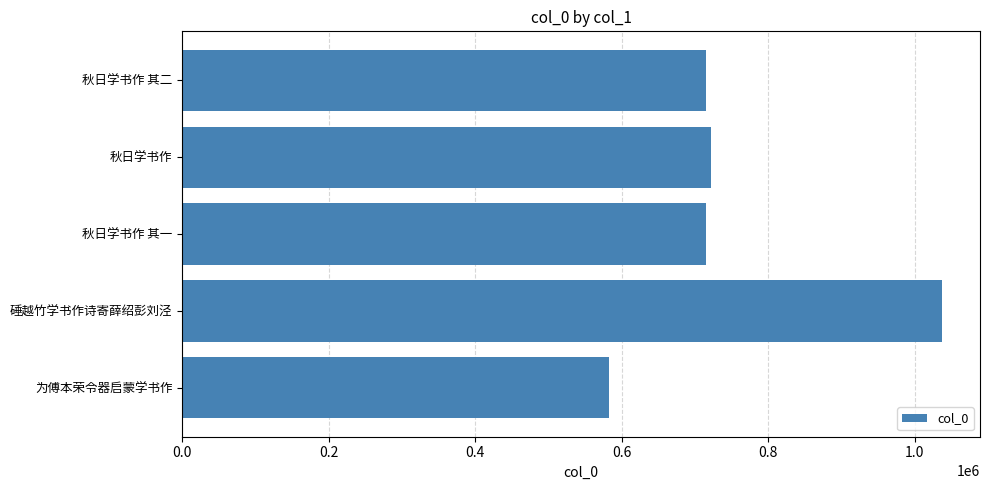

What value does the data have at 秋日学书作 其二, to the nearest 100?

715300